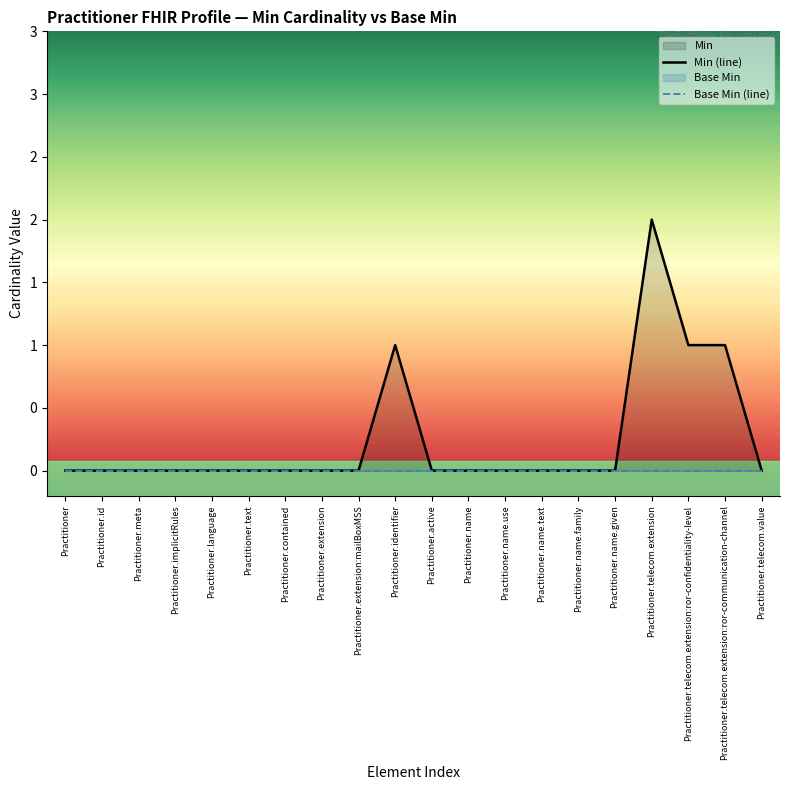

Count the number of data series in this chart.

2